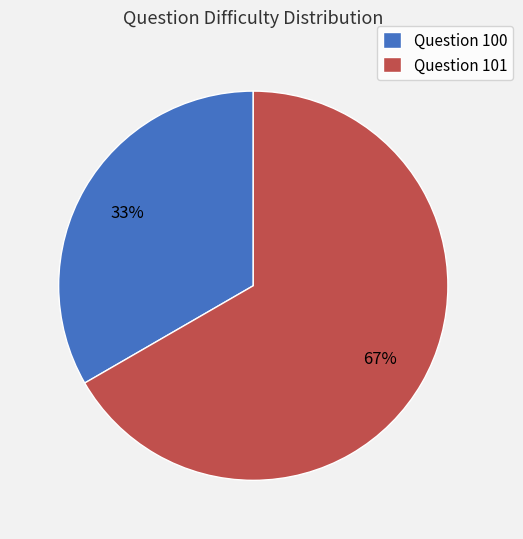

Is there any slice that represents more than half of the pie?

Yes